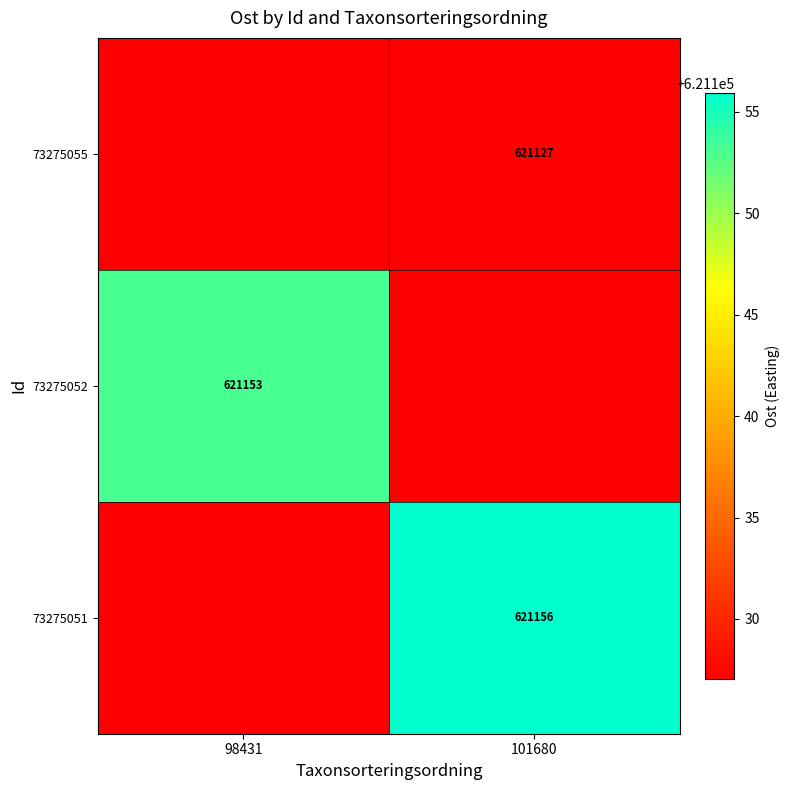

What is the highest value of the 73275055 series?

621127.1